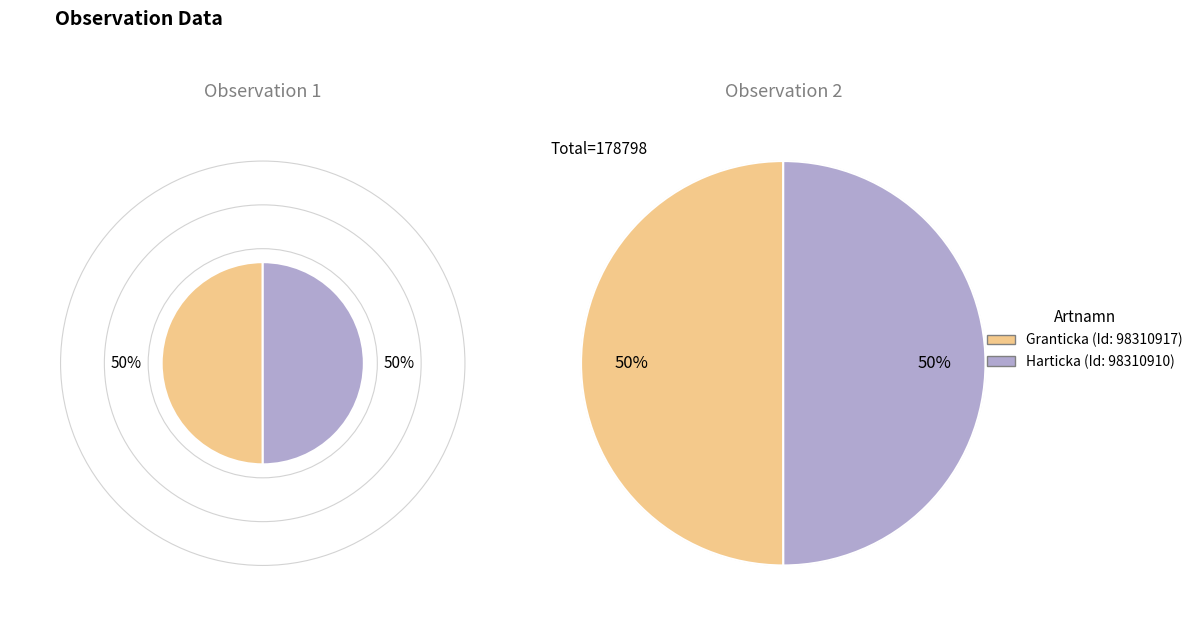

Which category has the biggest portion of the pie?

98310917